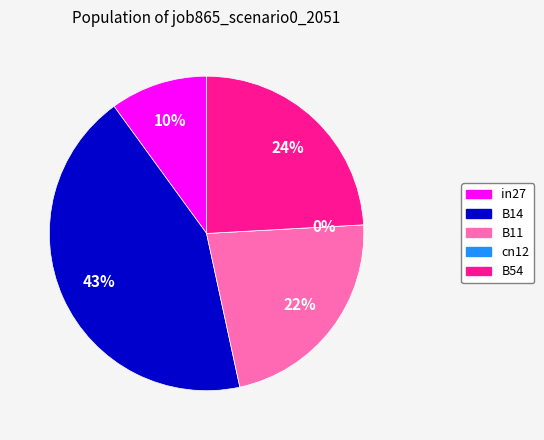

Is there any slice that represents more than half of the pie?

No